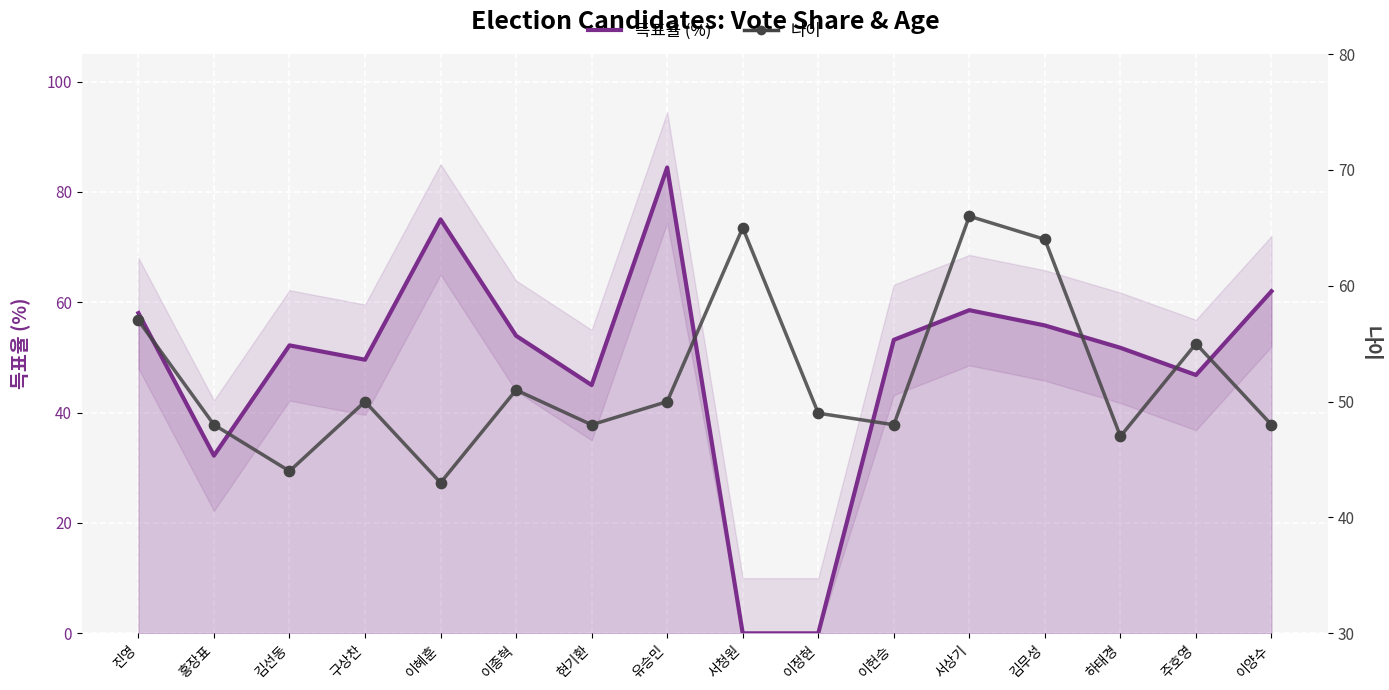

Which series has the largest total across all categories?

나이